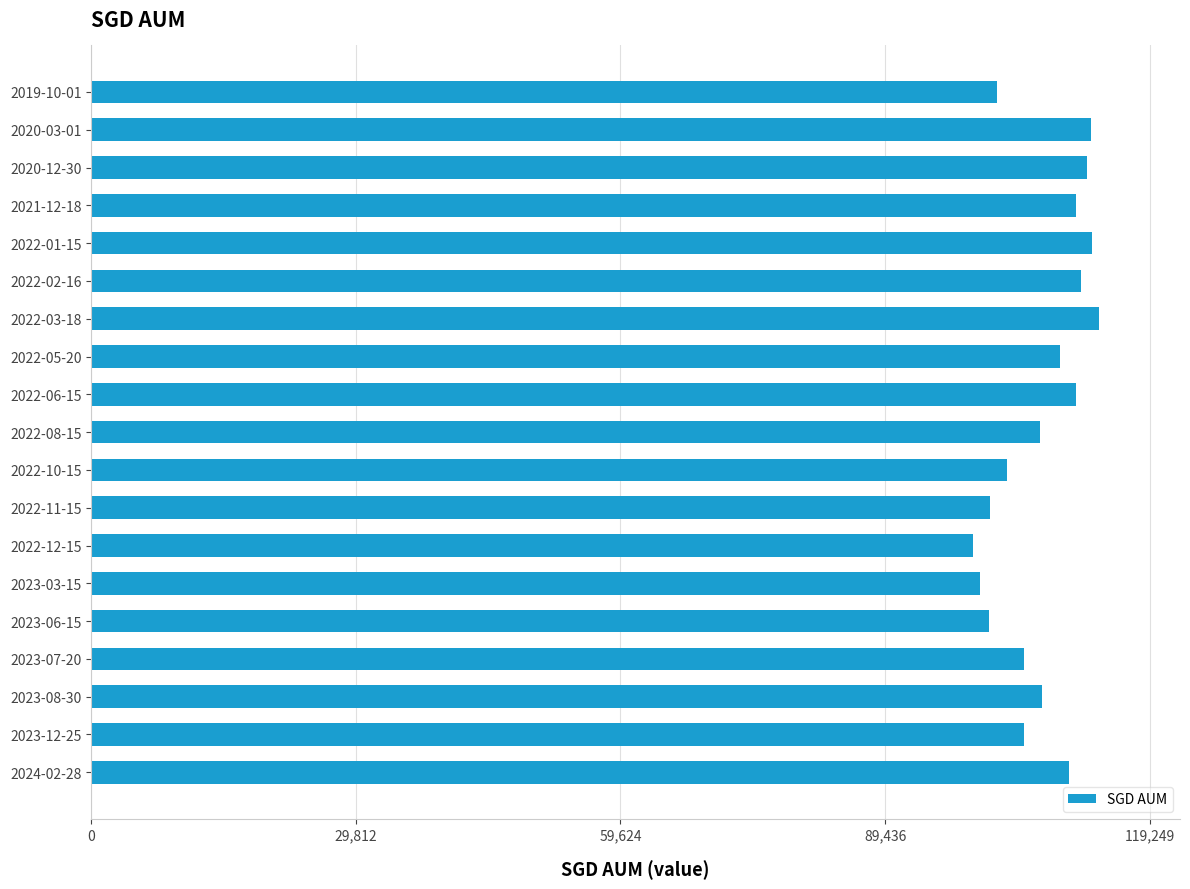

What is the difference between the second highest and minimum values?

13421.0